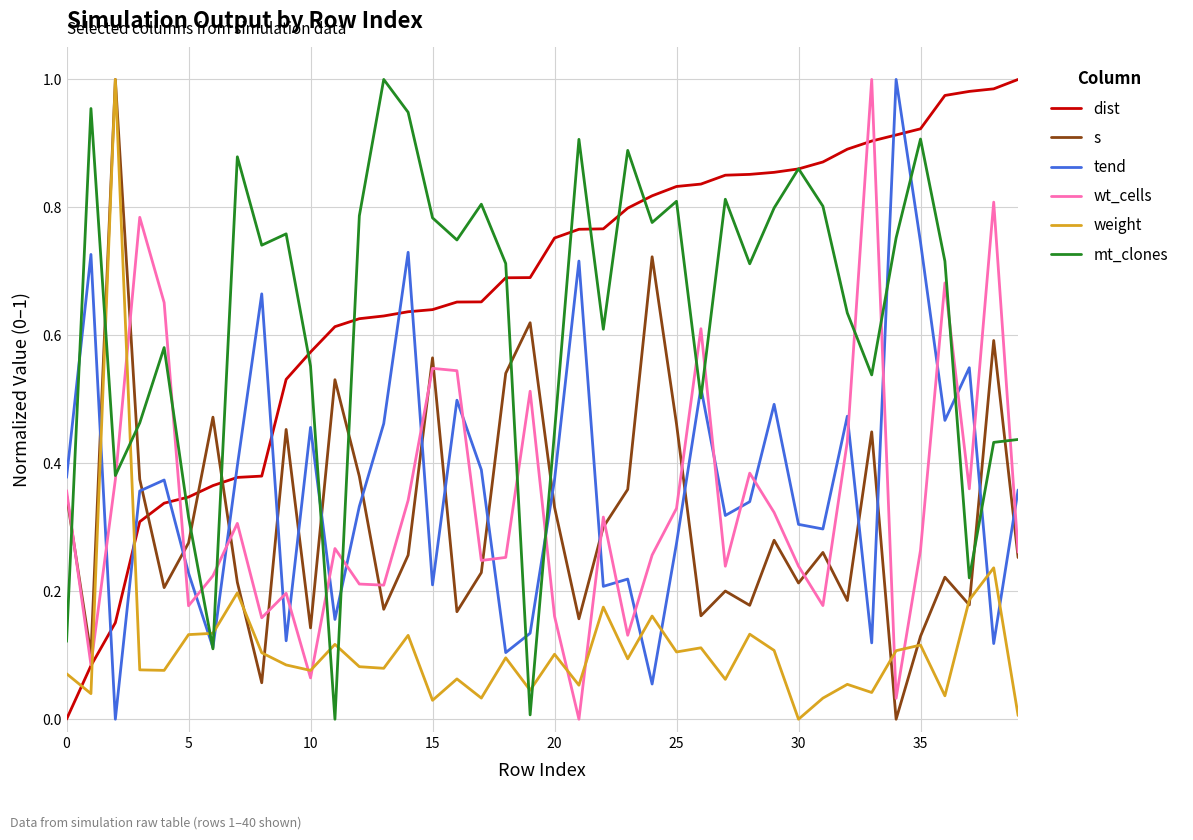

How many interior local valleys does the tend series have?

13